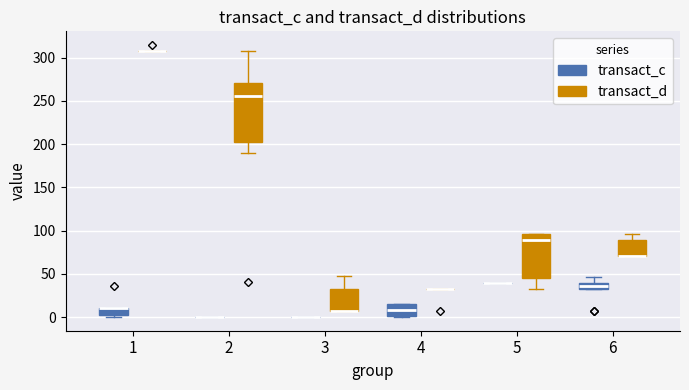

Which box is the tallest, from its lower edge to its upper edge?

2 (transact_d)